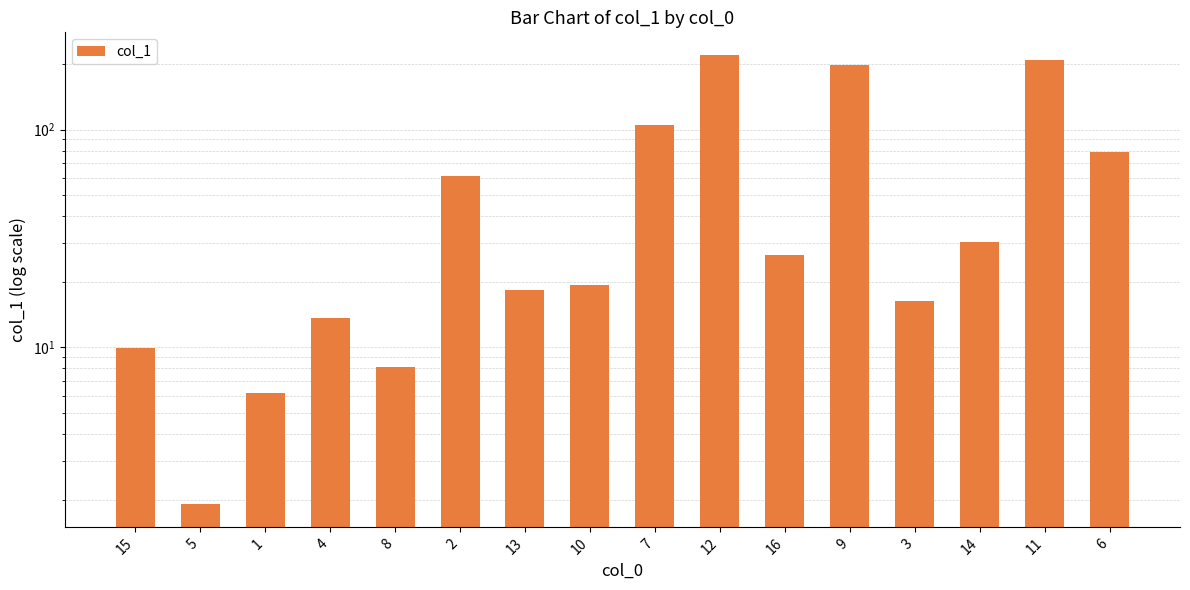

What is the difference between the values at 14 and 10?

11.1